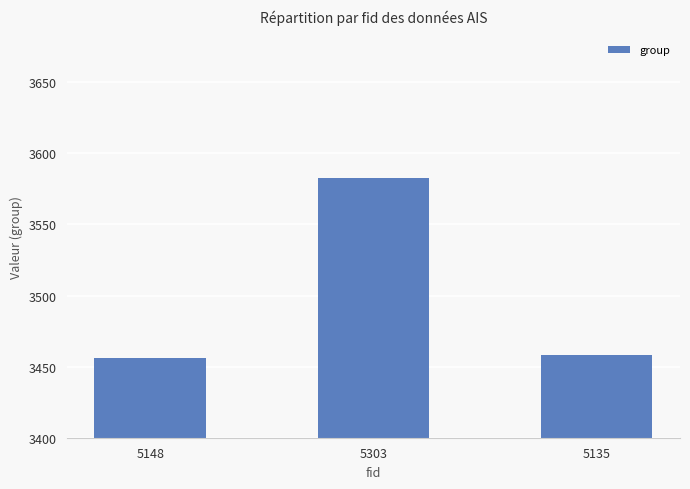

What is the ratio of the value at 5303 to the value at 5135?

1.0